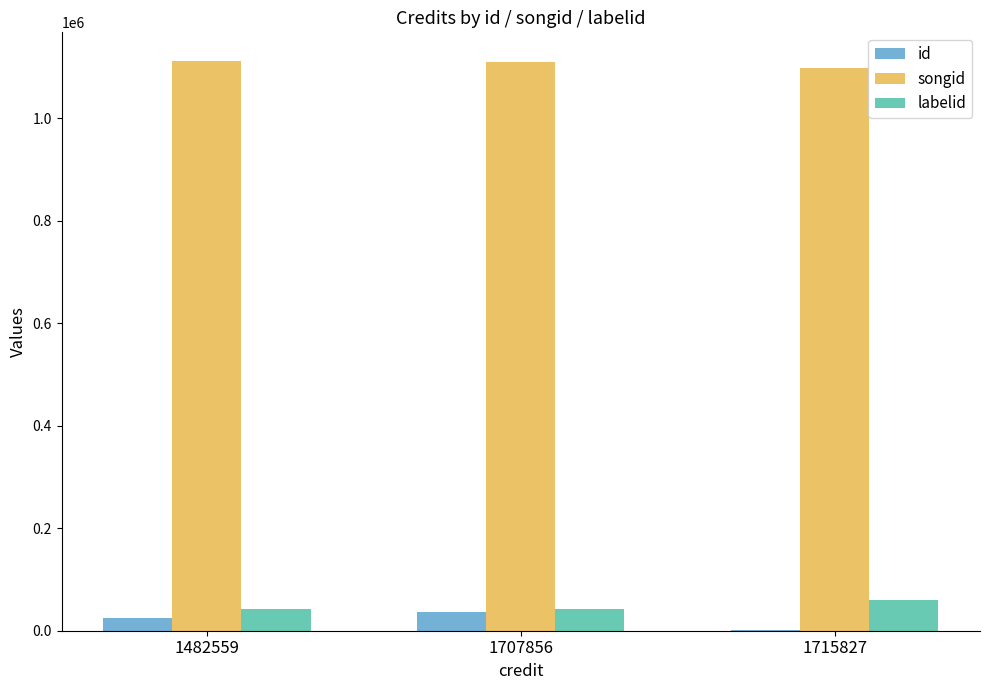

What is the highest value of the songid series?

1112442